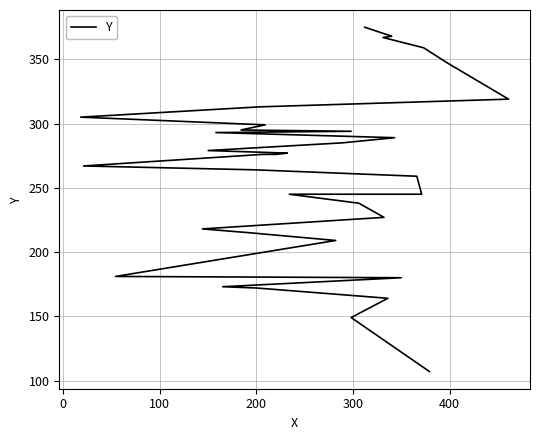

What is the value of the 12th point from the left?

238